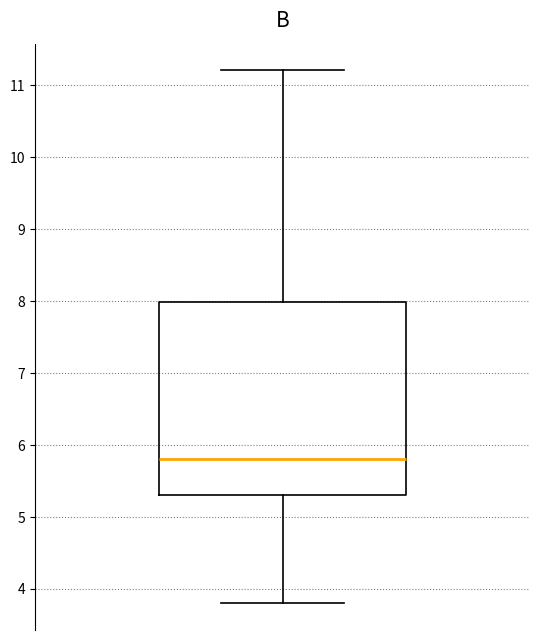

Transcribe this box plot: give where the median line is, the range the box spans, and where the two whiskers end, as read against the y-axis. The values are not printed on the chart, so give them approximately, as read against the axis.

median 5.8, box 5.3 to 8.0, whiskers 3.8 to 11.2